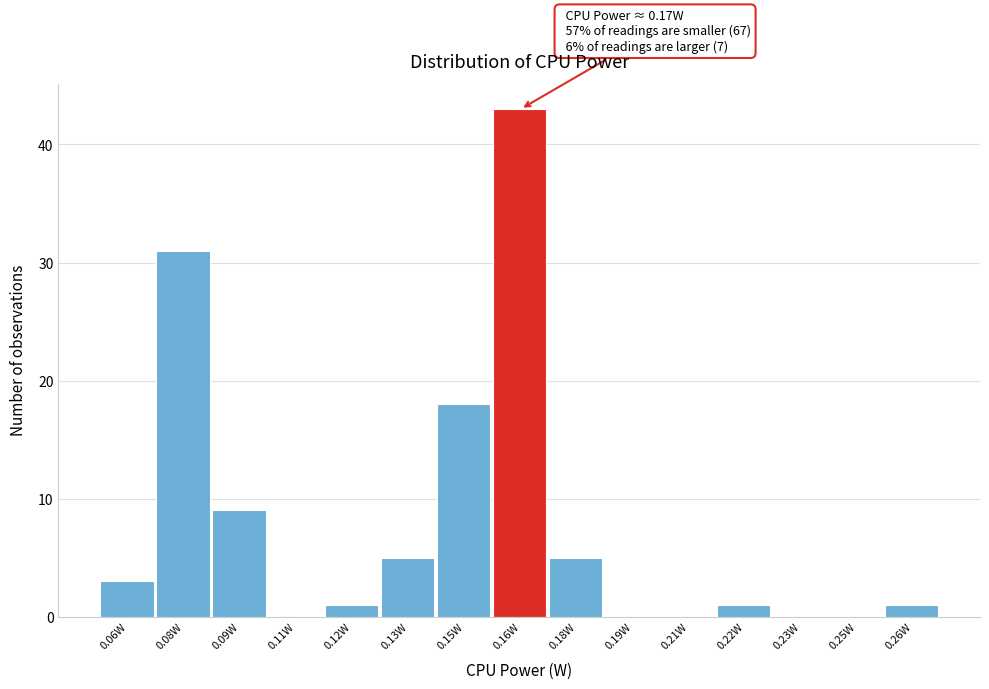

Reading left to right, list all the values displayed in this chart.

0.06W=3	0.08W=31	0.09W=9	0.11W=0	0.12W=1	0.13W=5	0.15W=18	0.16W=43	0.18W=5	0.19W=0	0.21W=0	0.22W=1	0.23W=0	0.25W=0	0.26W=1